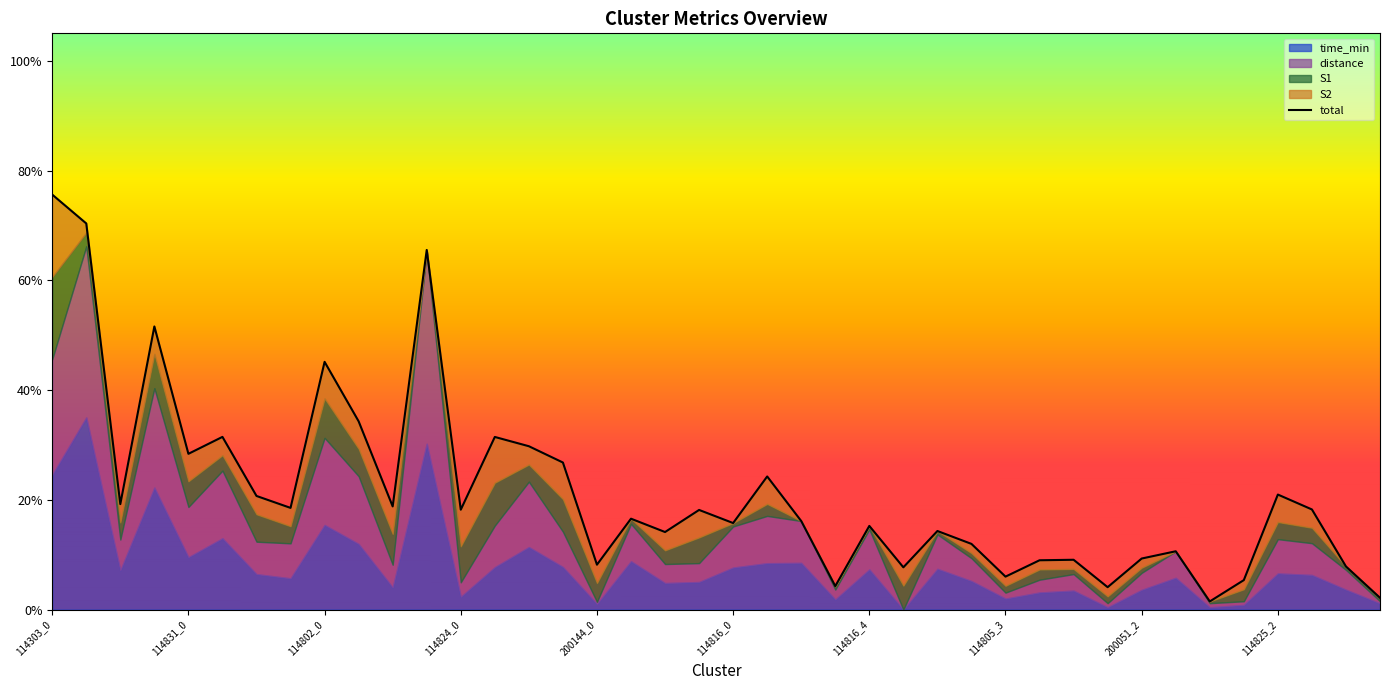

What is the label of the 23rd point from the right?

17